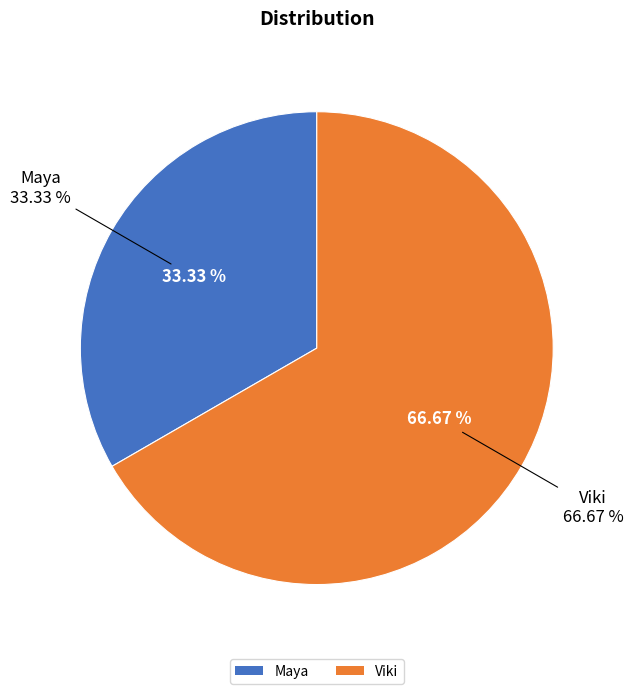

Which slice represents more than half of the pie?

Viki